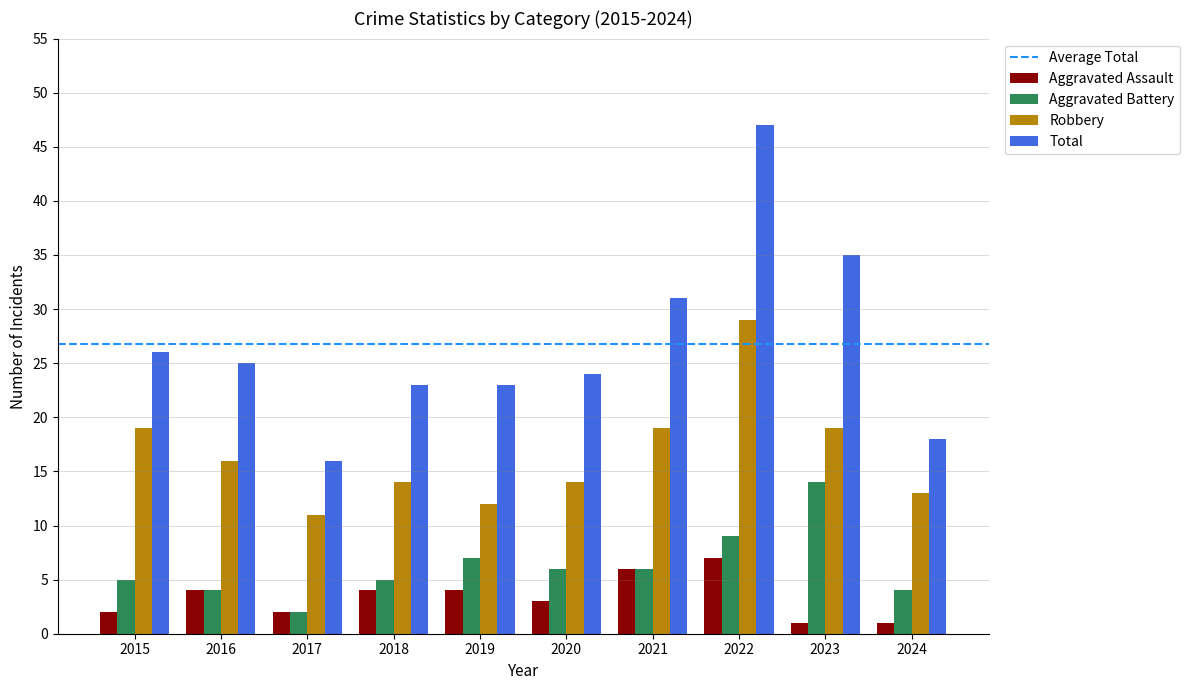

What is the difference between the maximum and minimum values in the Robbery series?

18